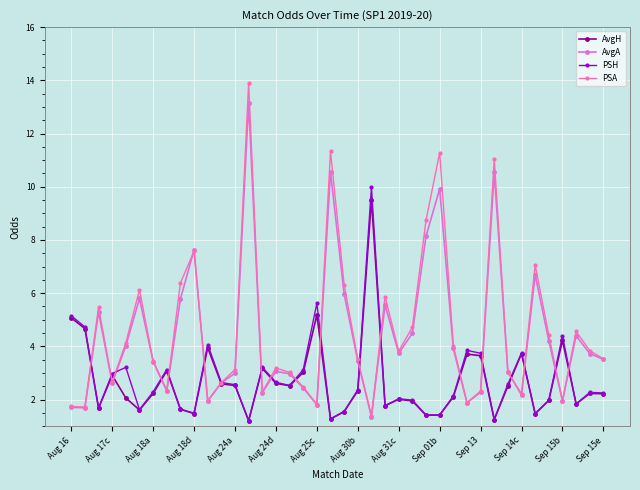

What is the value of the PSH point at the 1st from the left?

5.2